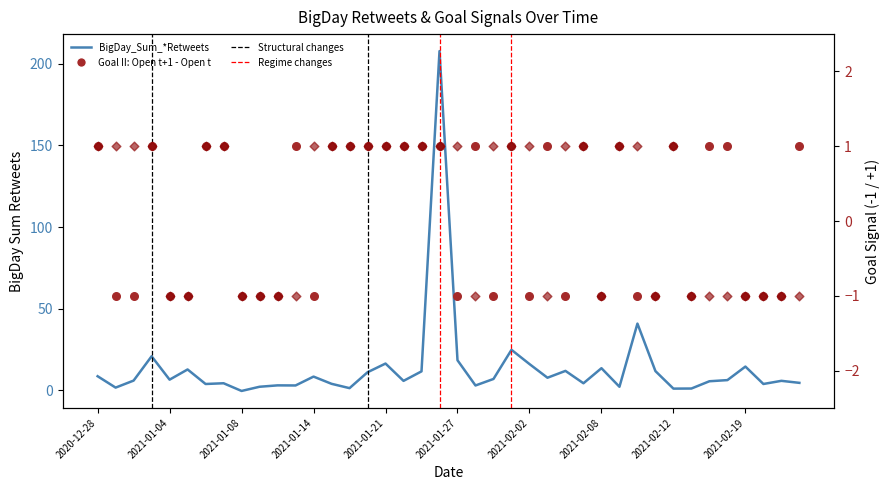

Is the value of Goal II: Open t+1 - Open t at 2021-01-21 greater than the value of BigDay_Sum_*Retweets at 27?

No